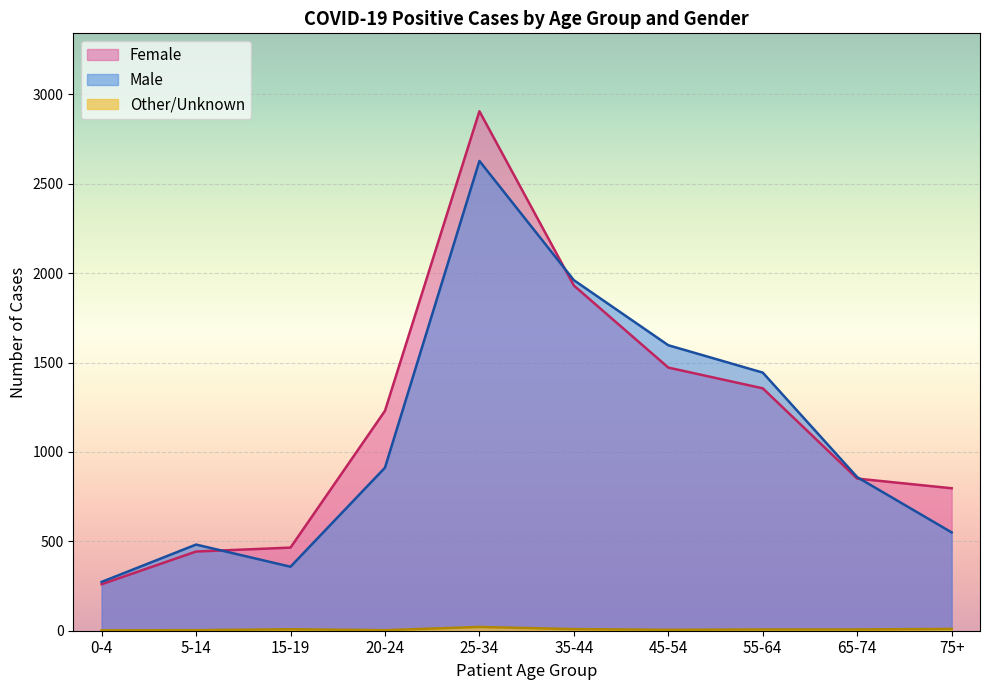

What is the minimum value shown in the chart?

2